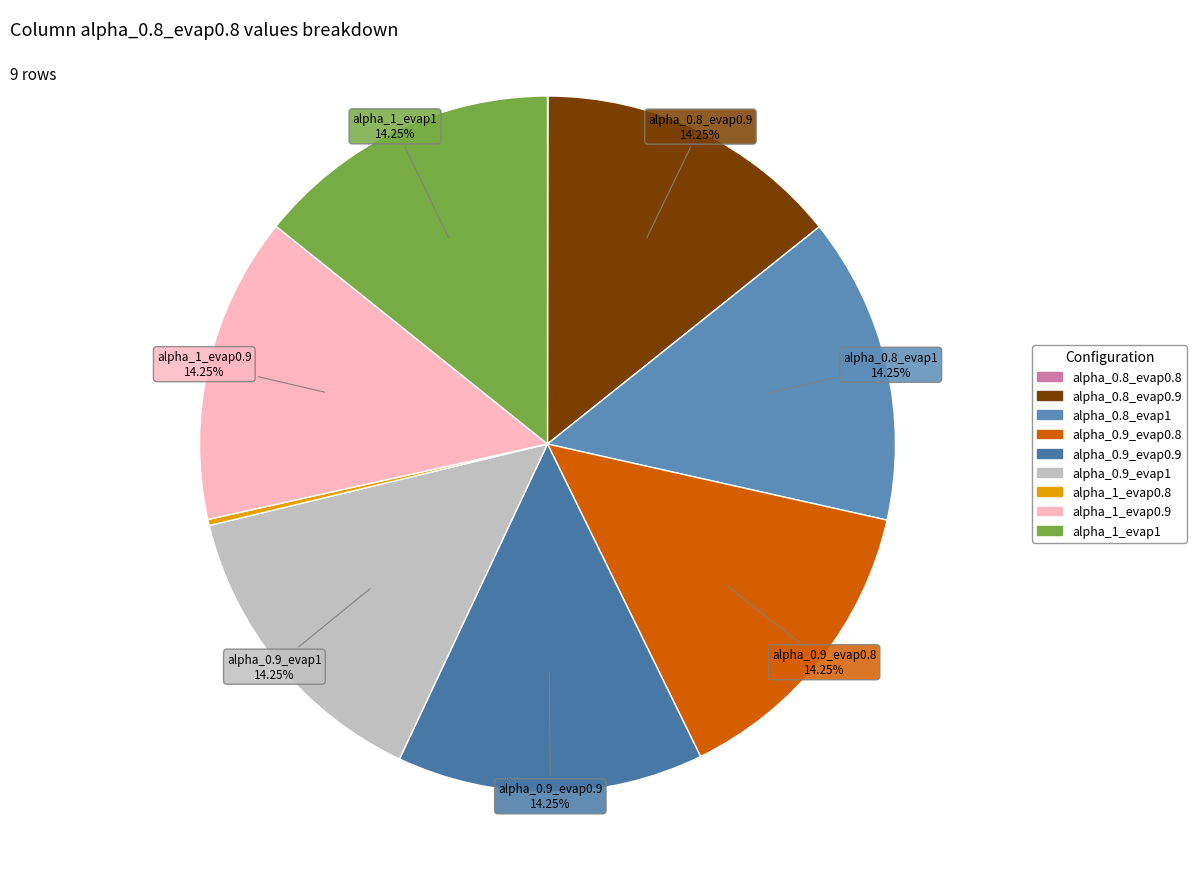

What percentage is the alpha_1_evap1 slice, to the nearest percent?

14%